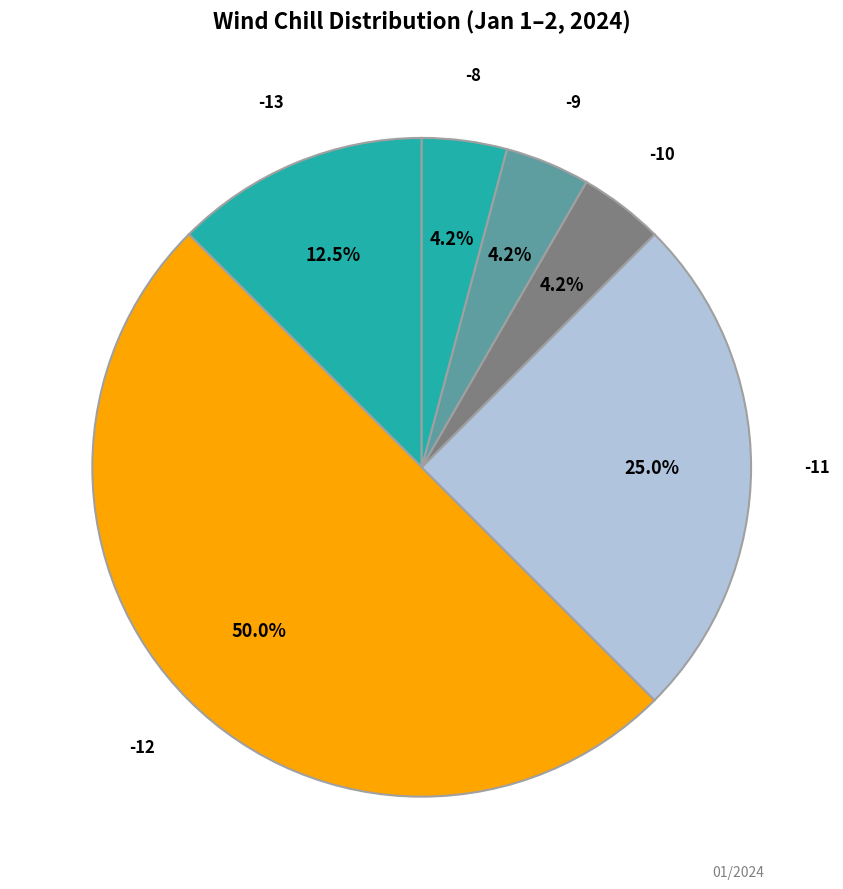

Between -10 and -12, which is larger?

-12